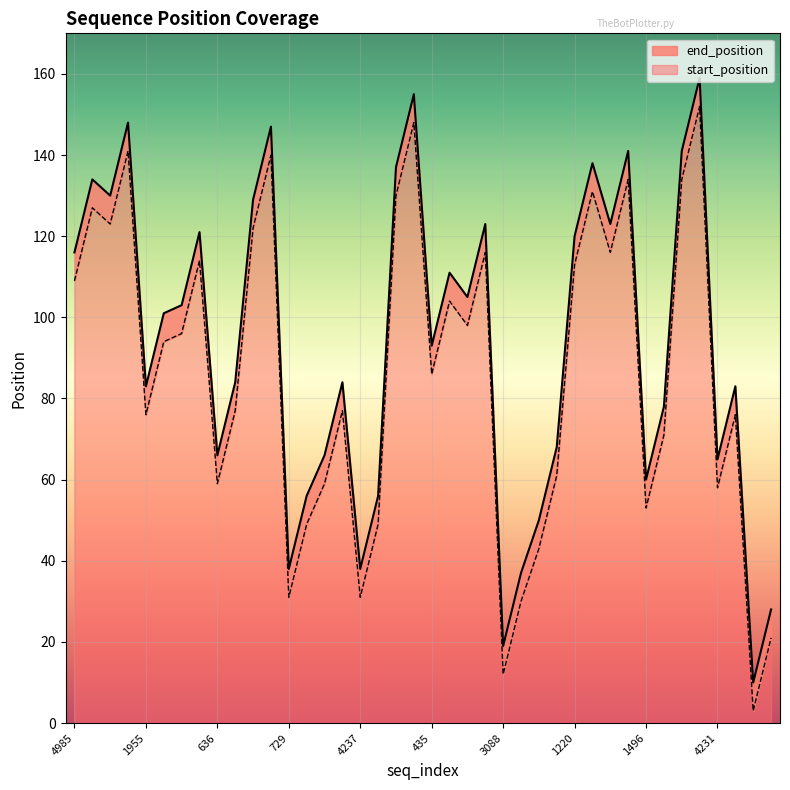

What is the difference between the maximum and minimum values in the start_position series?

149